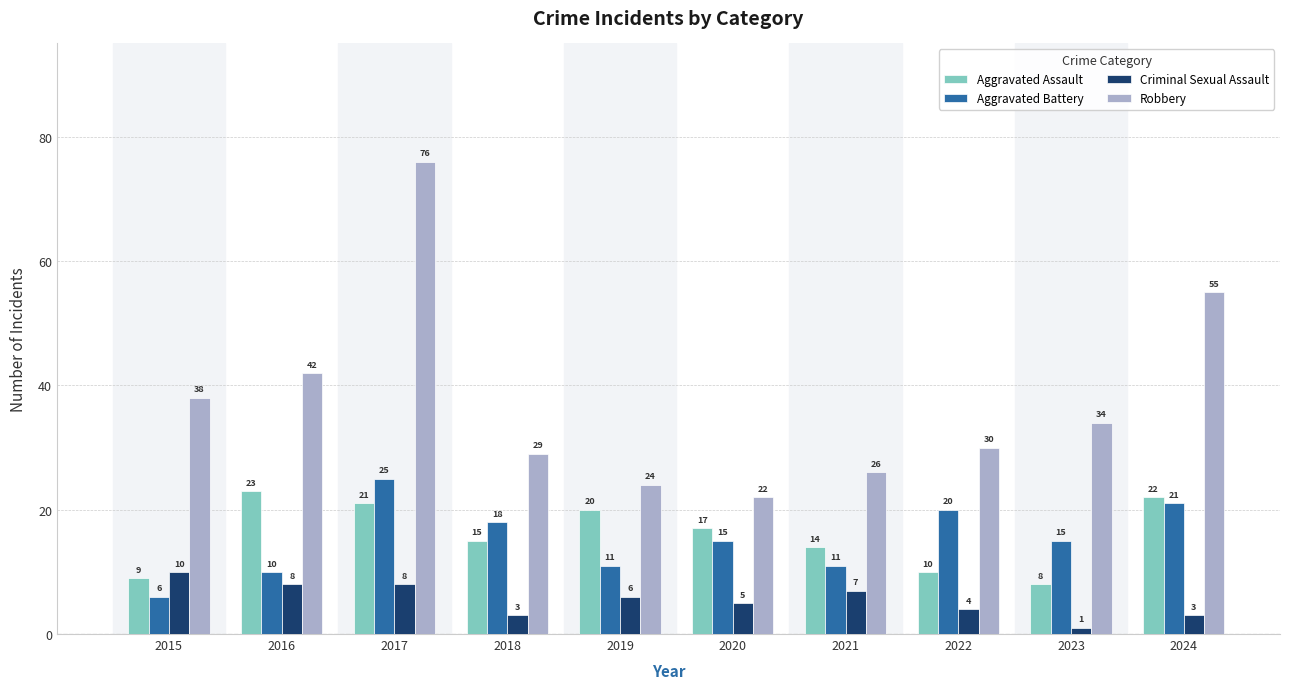

What are all the series names shown in the legend?

Aggravated Assault, Aggravated Battery, Criminal Sexual Assault, Robbery